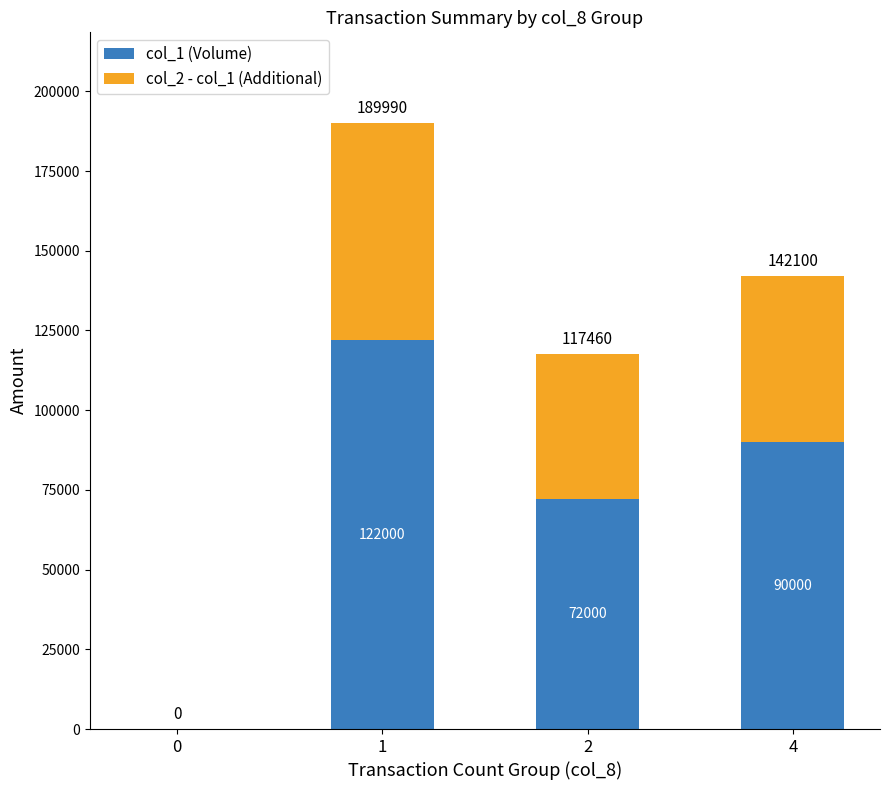

What is the total value across all series at 2?

117460